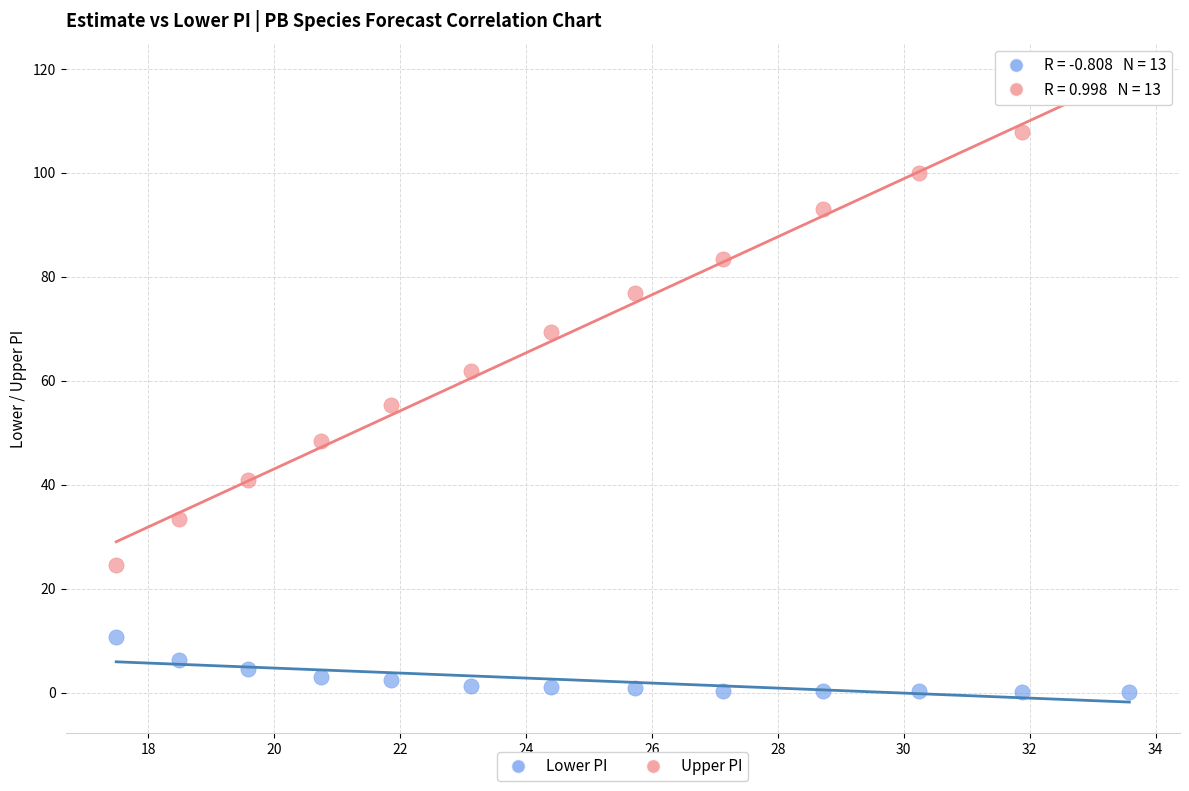

Which series reaches the maximum Y coordinate?

Upper PI